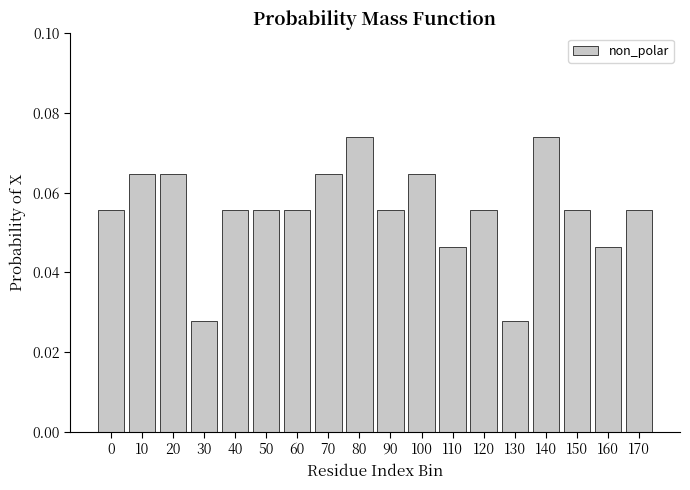

Between 90 and 130, which is larger?

90